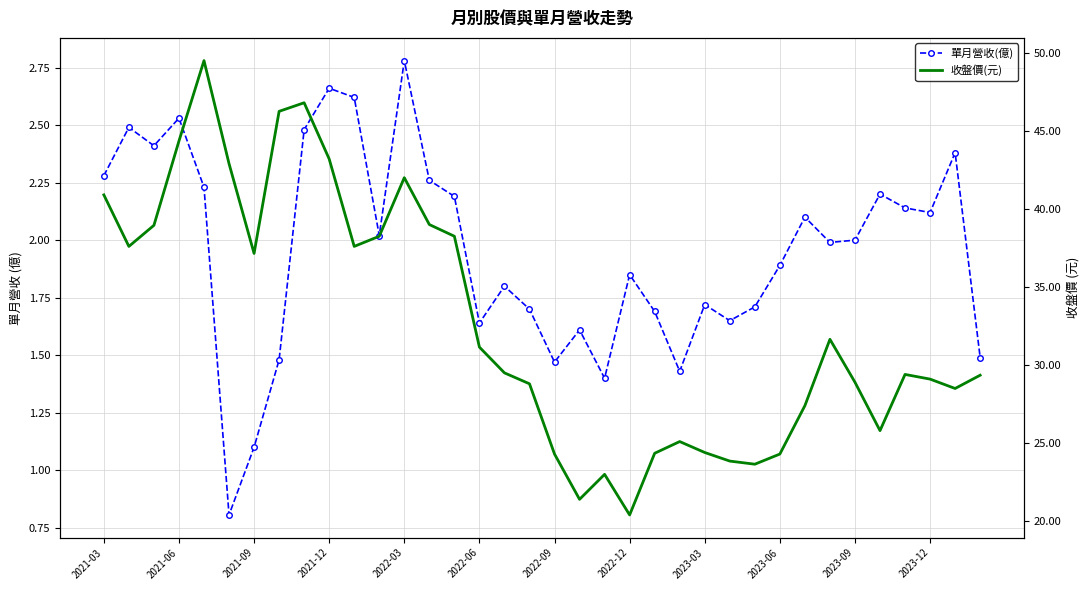

In 收盤價(元), how many points are lower than both neighbors (excluding endpoints)?

8